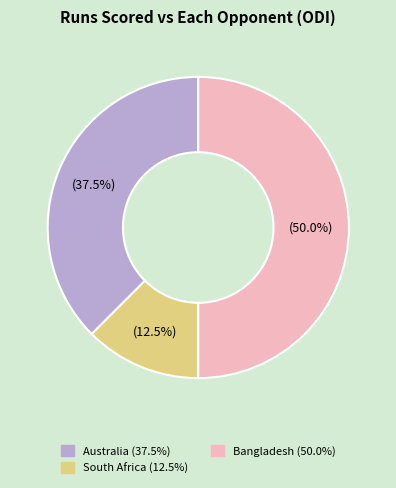

What is the largest slice in the pie chart?

Bangladesh